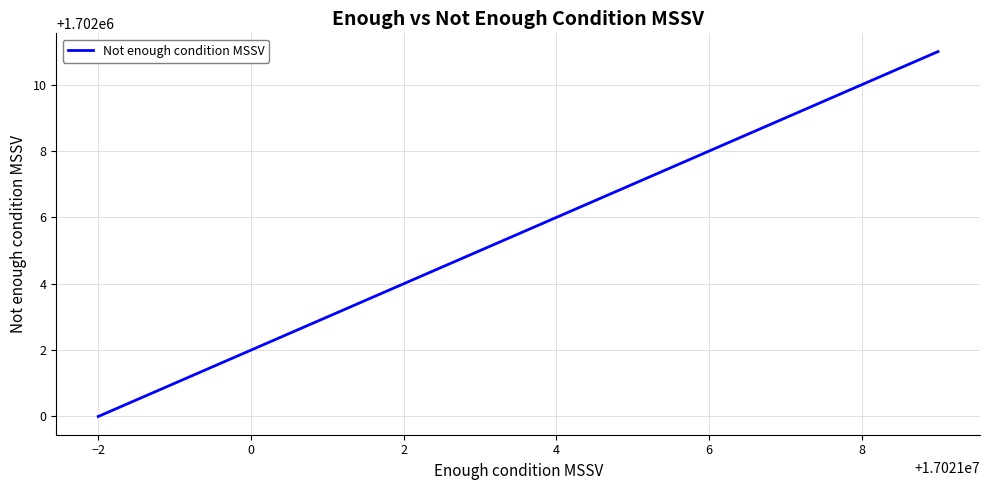

What is the greatest value displayed?

1702011